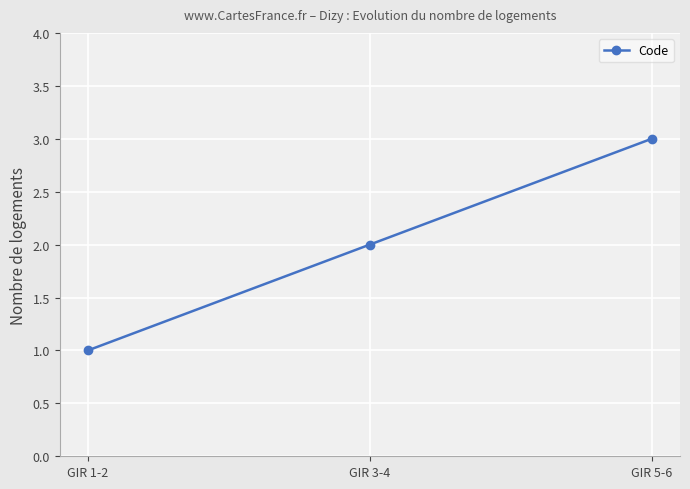

Approximately how many times larger is the value at GIR 5-6 compared to GIR 3-4?

1.5